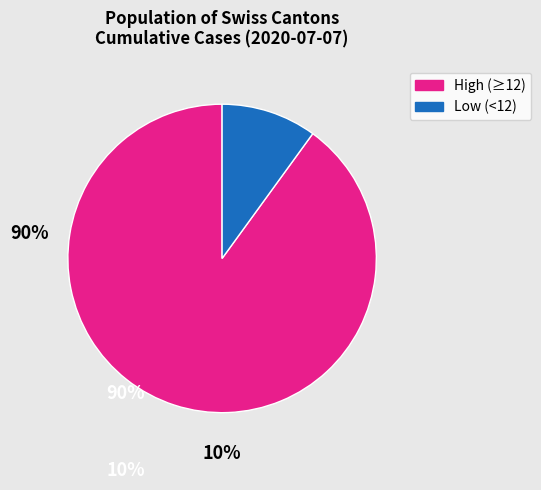

Is there any slice that represents more than half of the pie?

Yes